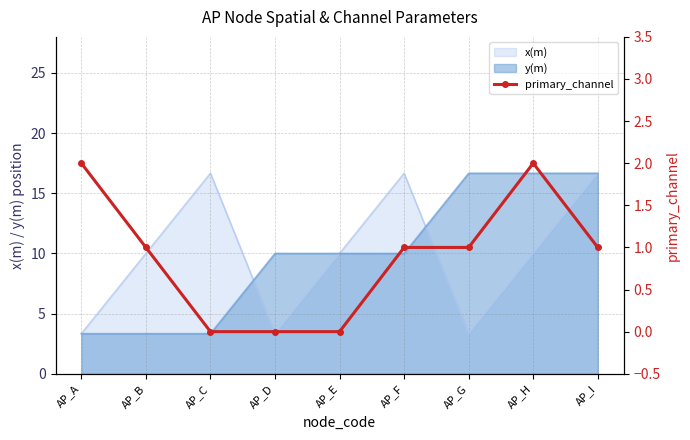

True or false: the data shows 0 at AP_E.

True